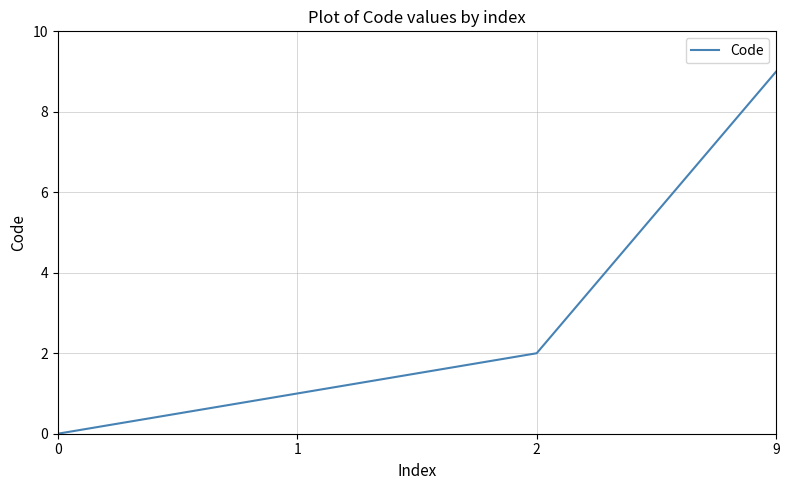

Rank the categories by value from lowest to highest.

0, 1, 2, 9